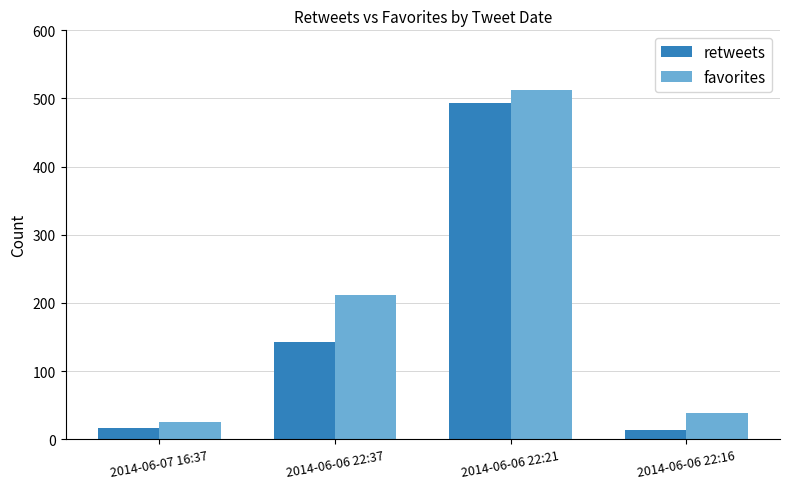

Which label corresponds to the largest value in the chart?

2014-06-06 22:21